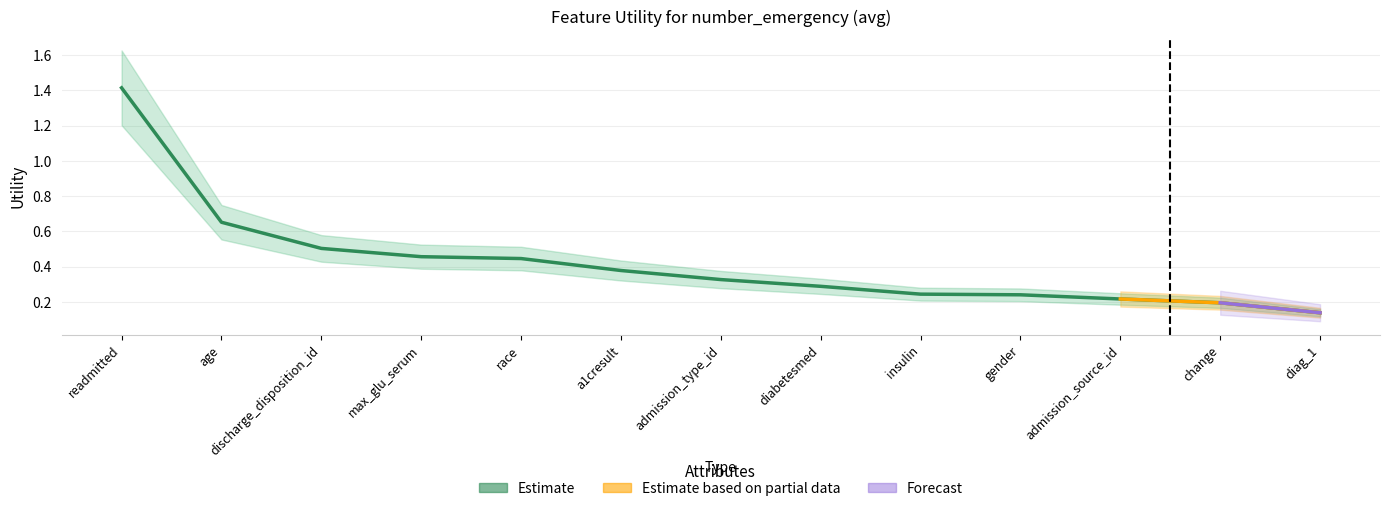

What is the label of the 8th point from the left?

diabetesmed